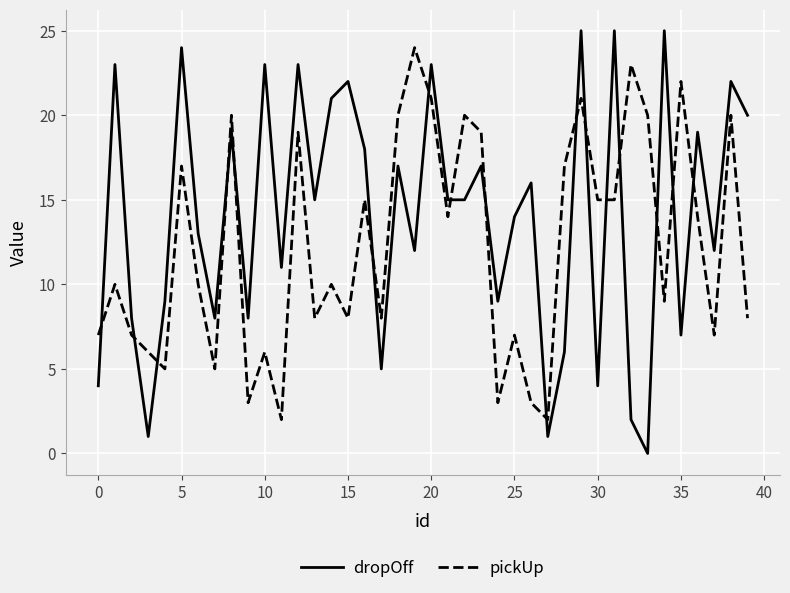

How many interior local peaks does the dropOff series have?

15